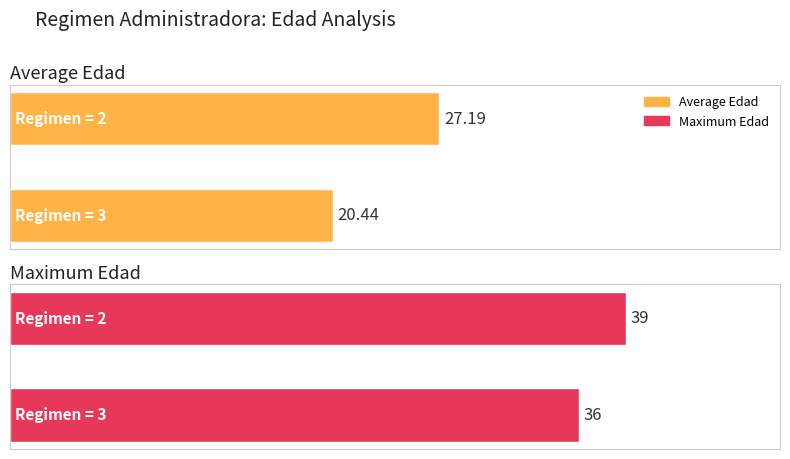

At which category is the sum across all series the highest?

RegimenAdministradoraDesc=2